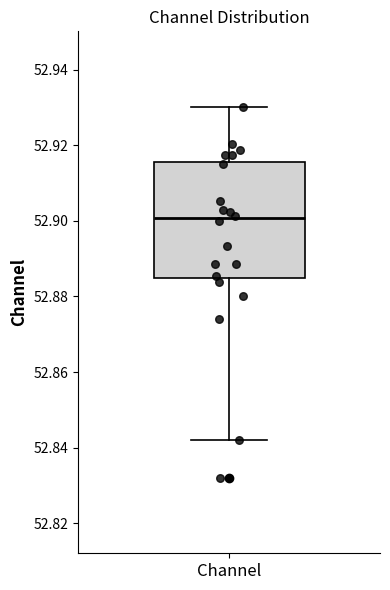

Read this box plot against the y-axis: the position of the median line, the range covered by the box, and the ends of both whiskers. The values are not printed on the chart, so give them approximately, as read against the axis.

median 52.900, box 52.884 to 52.916, whiskers 52.842 to 52.930